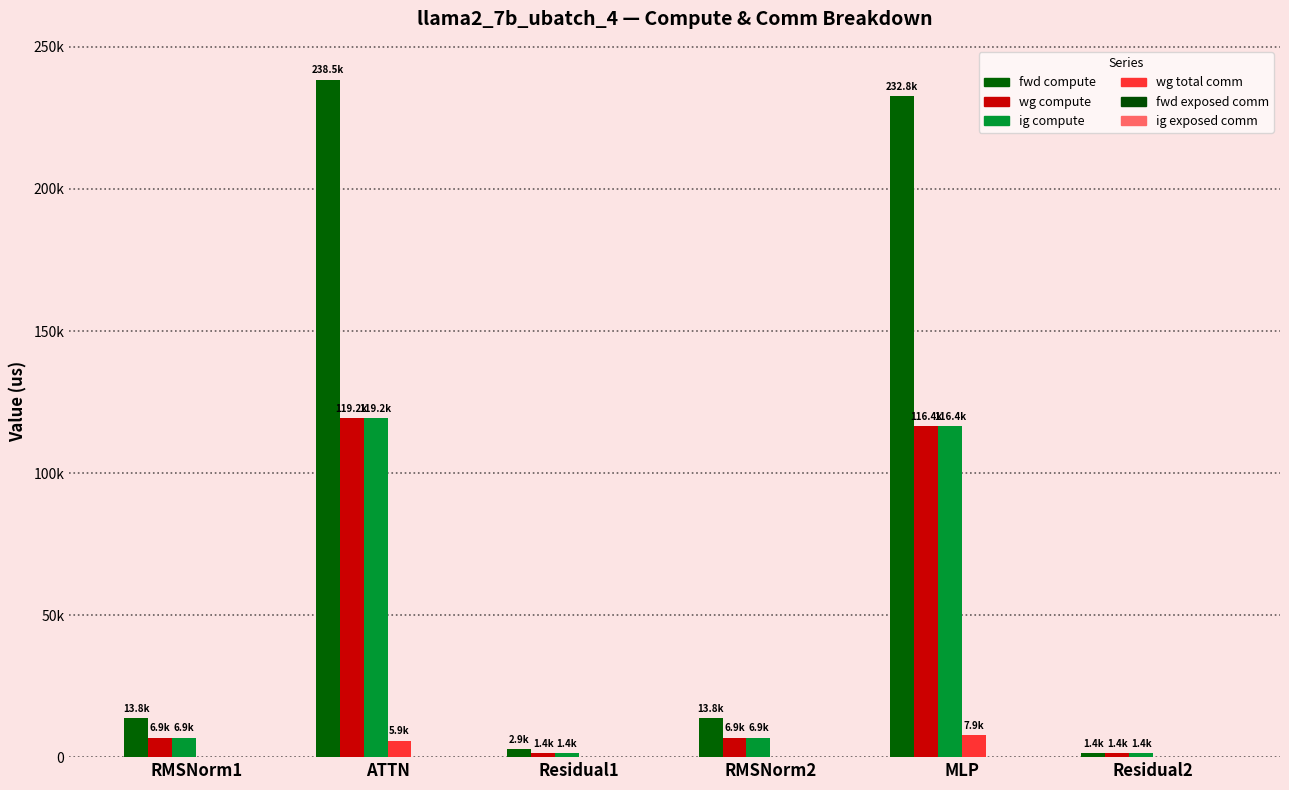

Does the chart contain stacked bars?

No